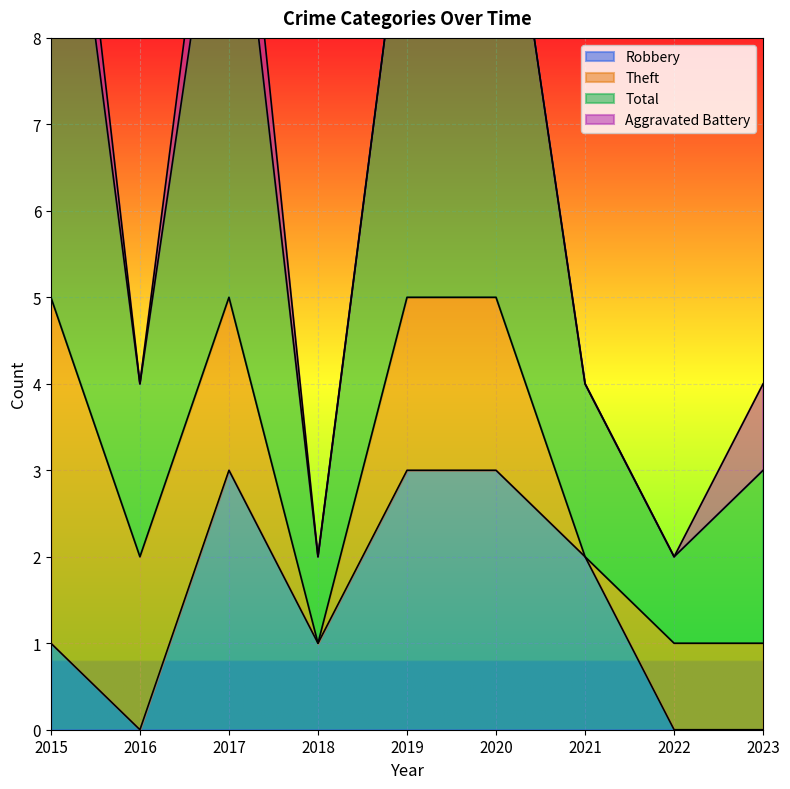

Is it true that Robbery equals 1 at 2020?

False